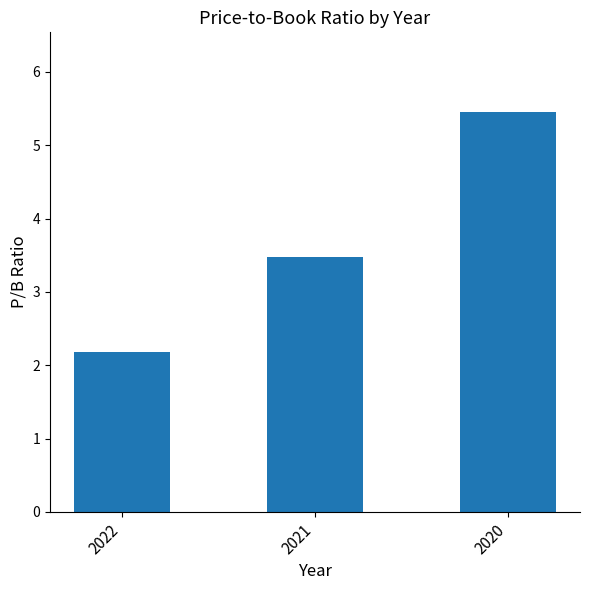

Reading left to right, transcribe all the data shown in this chart.

2.2	3.5	5.5